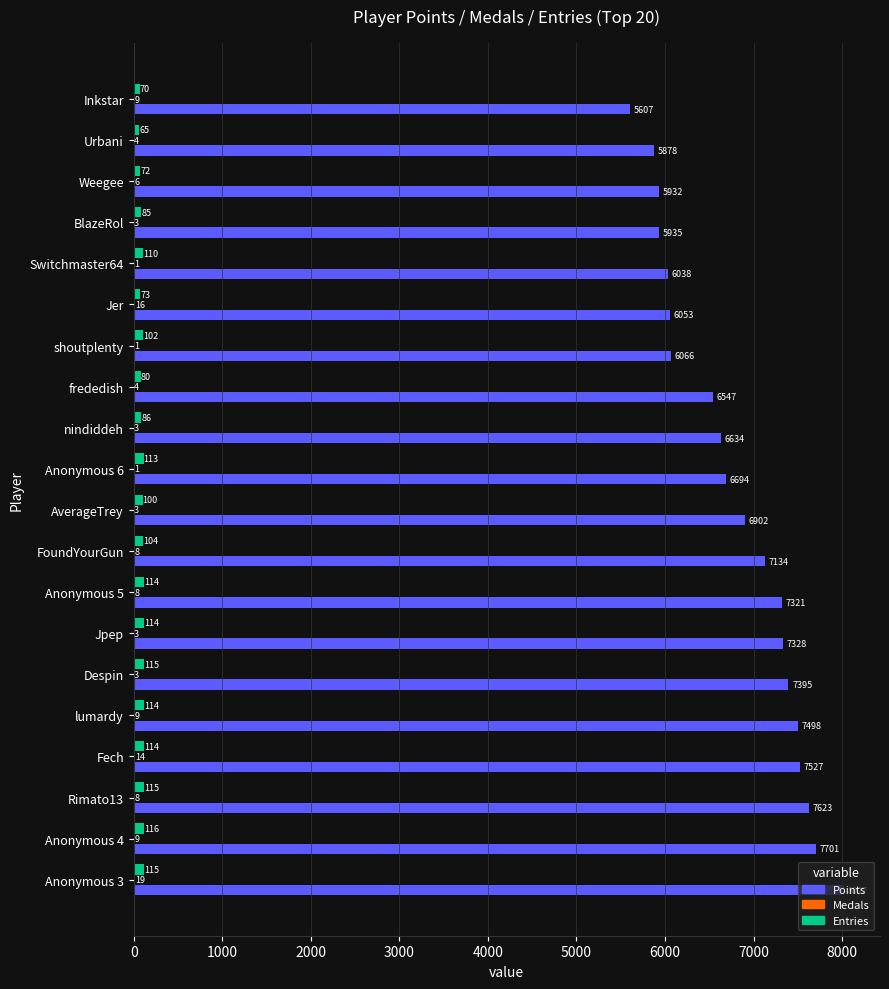

The Entries series shows 114 at Fech. True or false?

True